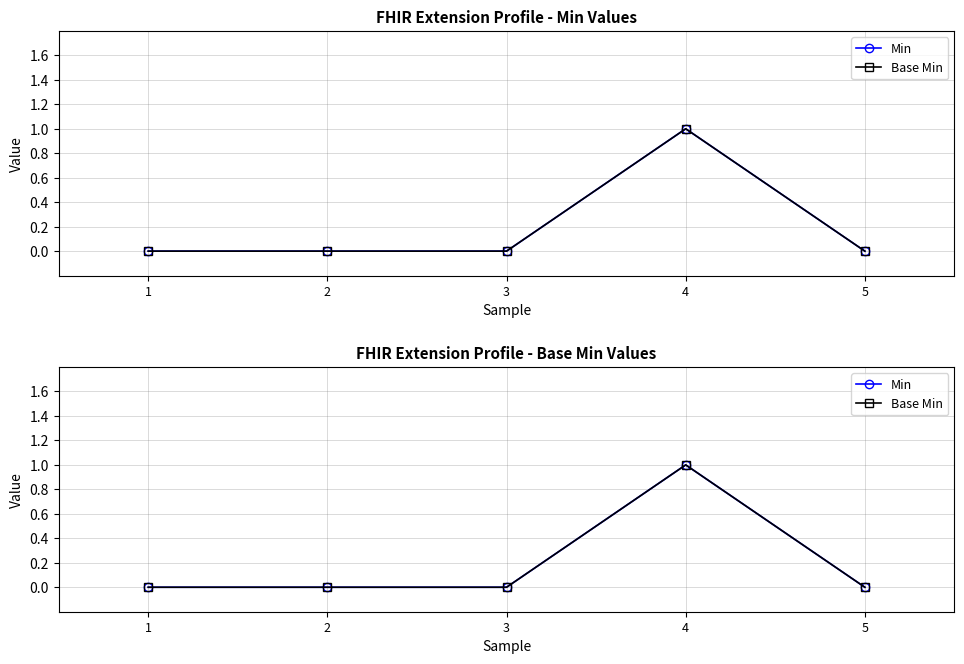

Does the chart have visible grid lines?

Yes